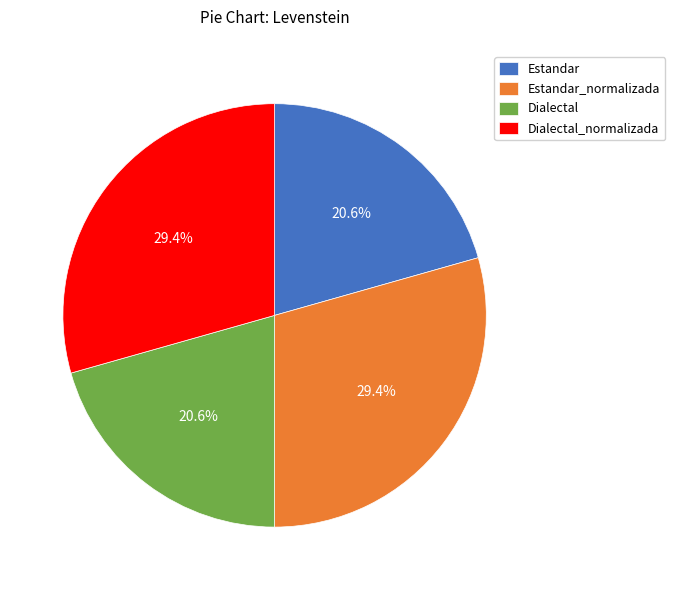

The Estandar slice represents 33% of the pie. True or false?

False